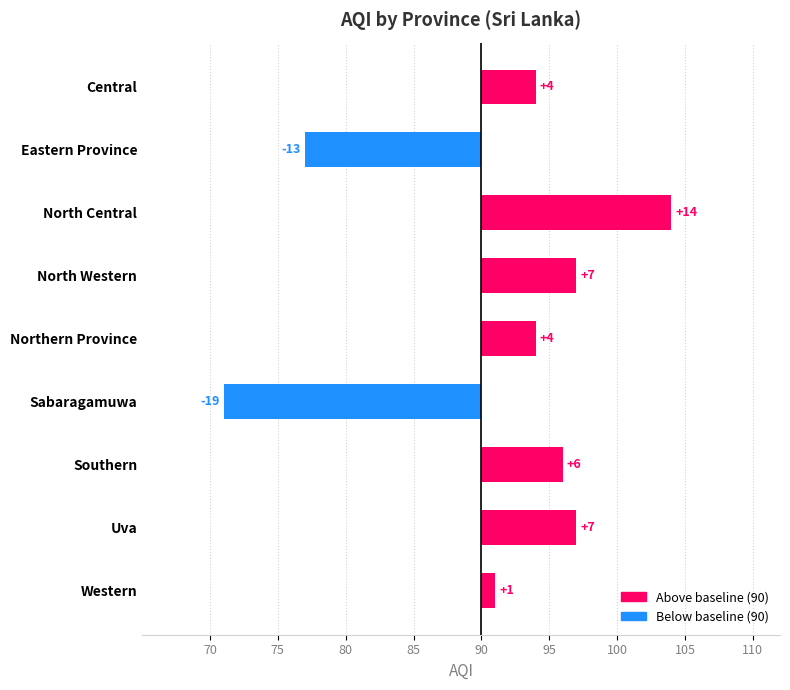

What is the difference between the maximum and second lowest values?

27